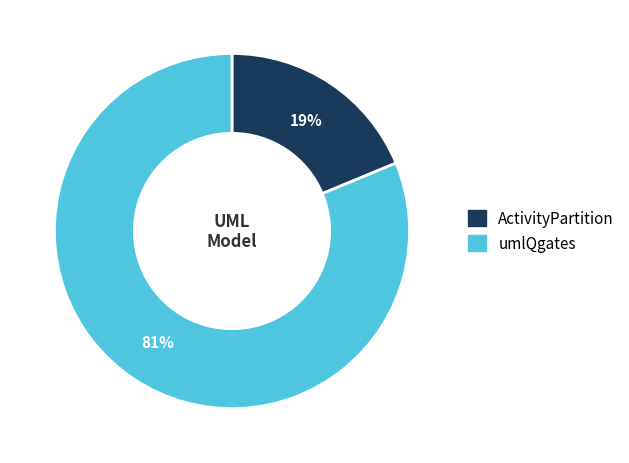

To the nearest percent, what percentage of the pie is ActivityPartition?

19%